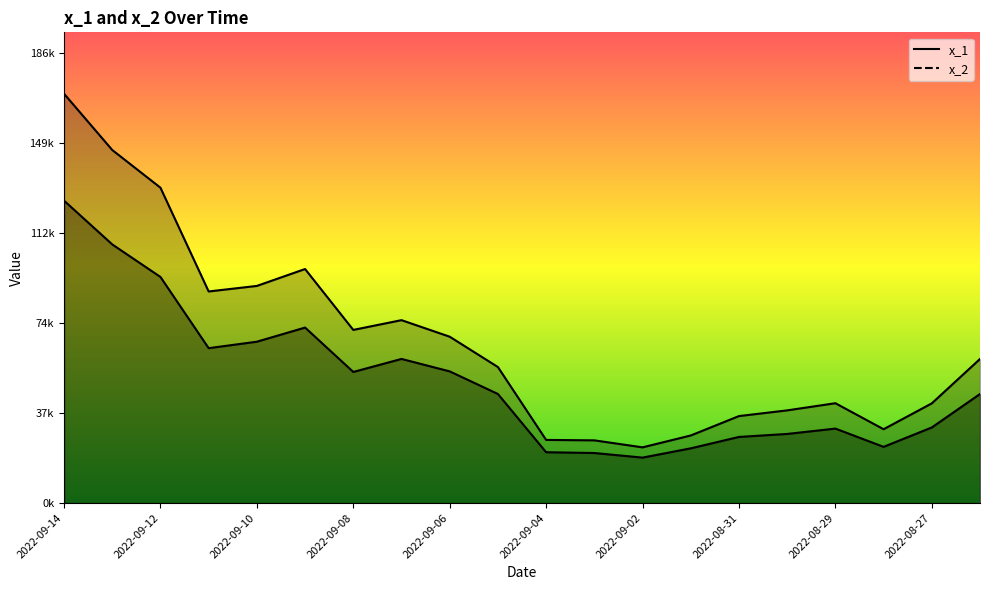

Reading right to left, list all the values displayed in this chart.

x_1: 2022-08-26=45255	2022-08-27=31378	2022-08-28=23327	2022-08-29=30909	2022-08-30=28685	2022-08-31=27443	2022-09-01=22713	2022-09-02=18867	2022-09-03=20778	2022-09-04=21103	2022-09-05=45267	2022-09-06=54644	2022-09-07=59809	2022-09-08=54406	2022-09-09=72821	2022-09-10=66959	2022-09-11=64274	2022-09-12=93820	2022-09-13=107326	2022-09-14=125490
x_2: 2022-08-26=59788	2022-08-27=41374	2022-08-28=30643	2022-08-29=41434	2022-08-30=38464	2022-08-31=36098	2022-09-01=28045	2022-09-02=23122	2022-09-03=26028	2022-09-04=26208	2022-09-05=56439	2022-09-06=69028	2022-09-07=75899	2022-09-08=71847	2022-09-09=97114	2022-09-10=90096	2022-09-11=87798	2022-09-12=130855	2022-09-13=146494	2022-09-14=169835